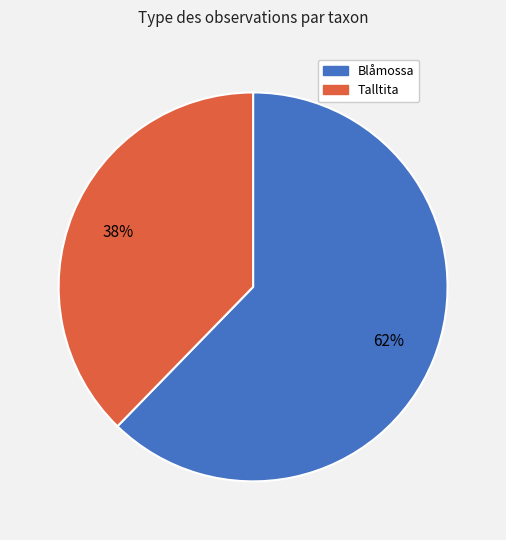

Does any single category account for the majority?

Yes